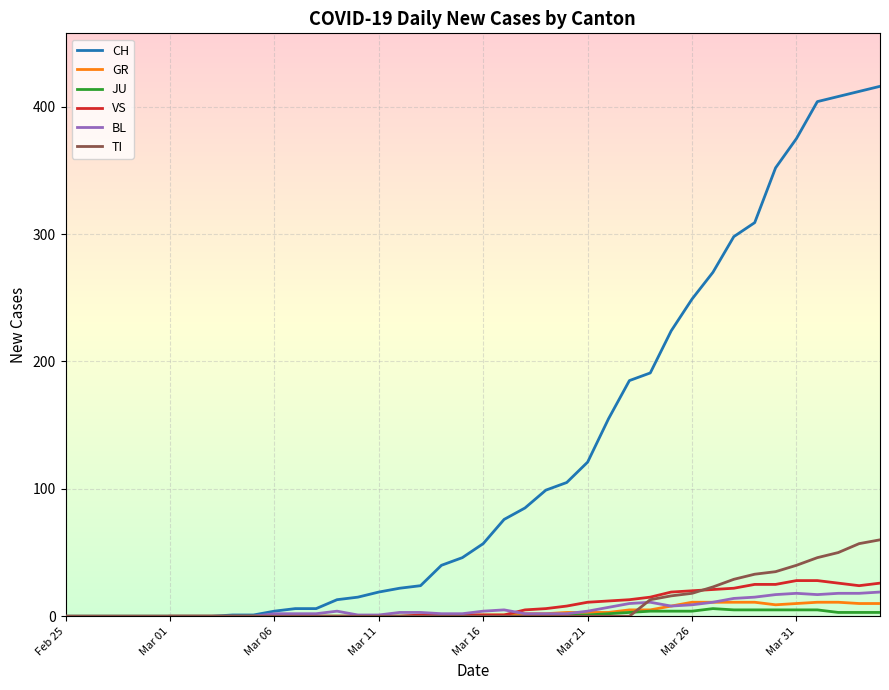

What position from the right is Feb 25?

40